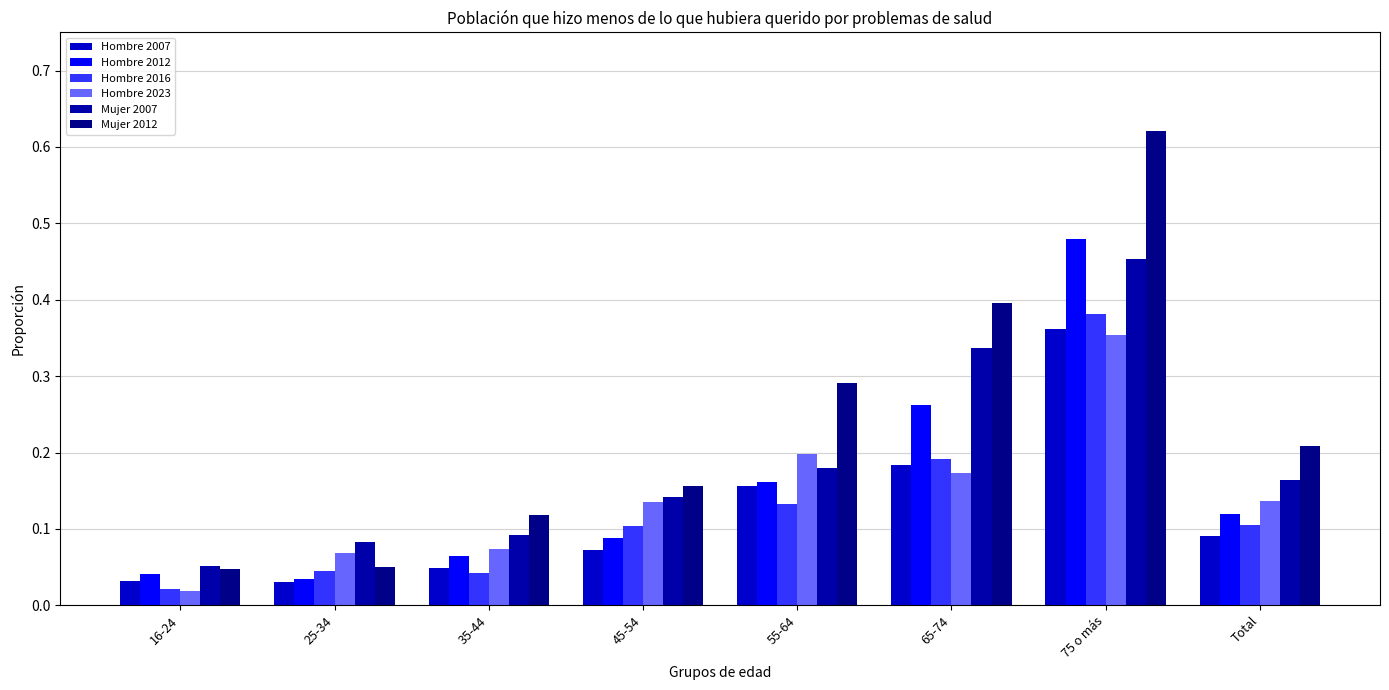

Which series has the largest total across all categories?

Mujer 2012